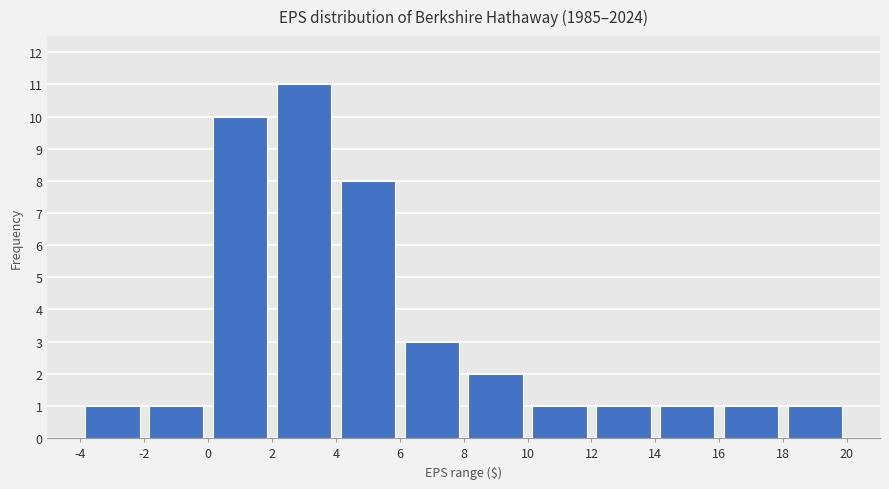

What is the height of the bar covering 0 to 2 on the x-axis? The values are not printed on the chart, so give them approximately, as read against the axis.

10